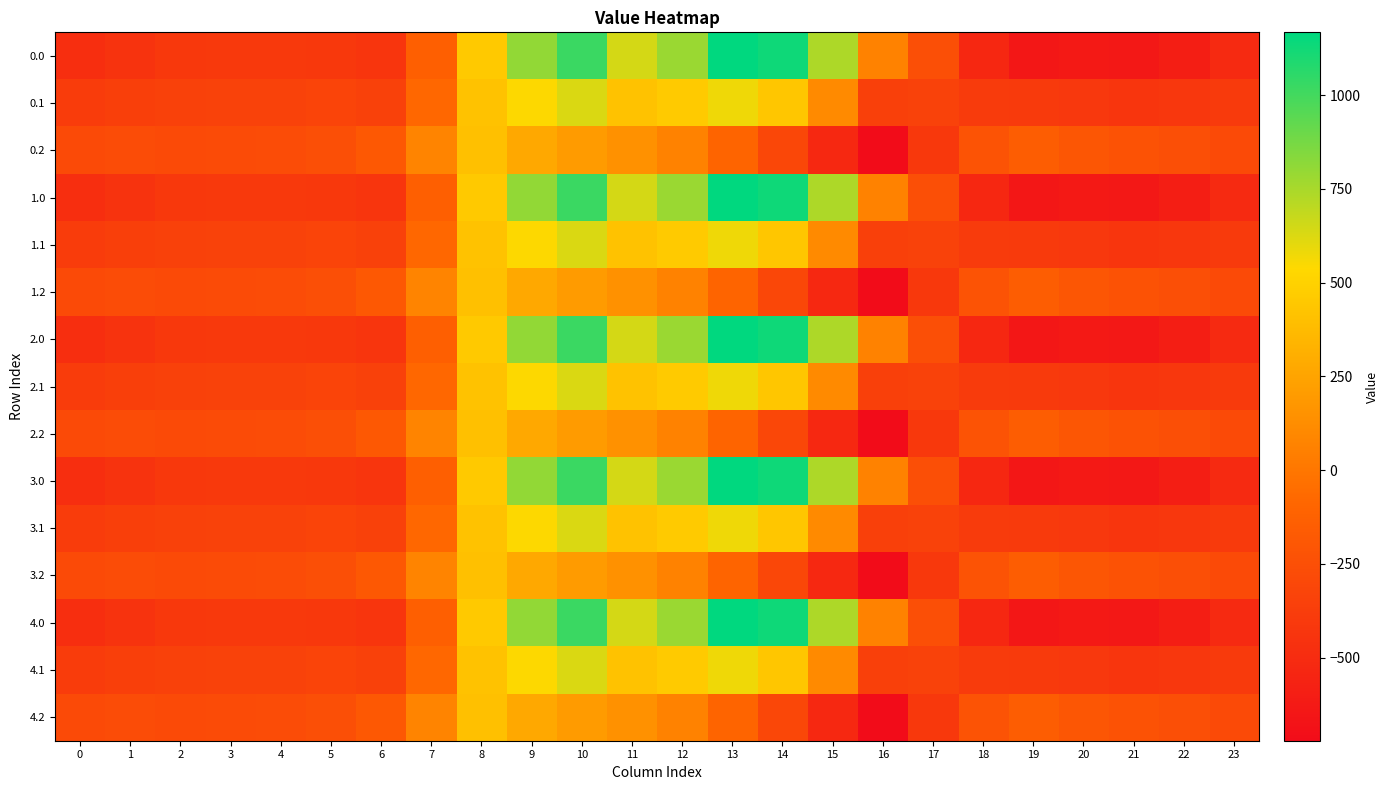

List the series in order of their peak value, highest first.

0.0, 1.0, 2.0, 3.0, 4.0, 0.1, 1.1, 2.1, 3.1, 4.1, 0.2, 1.2, 2.2, 3.2, 4.2